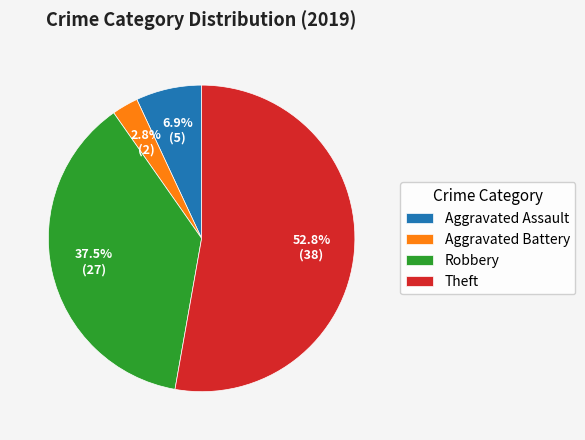

What is the total percentage of Aggravated Battery and Aggravated Assault?

9.7%